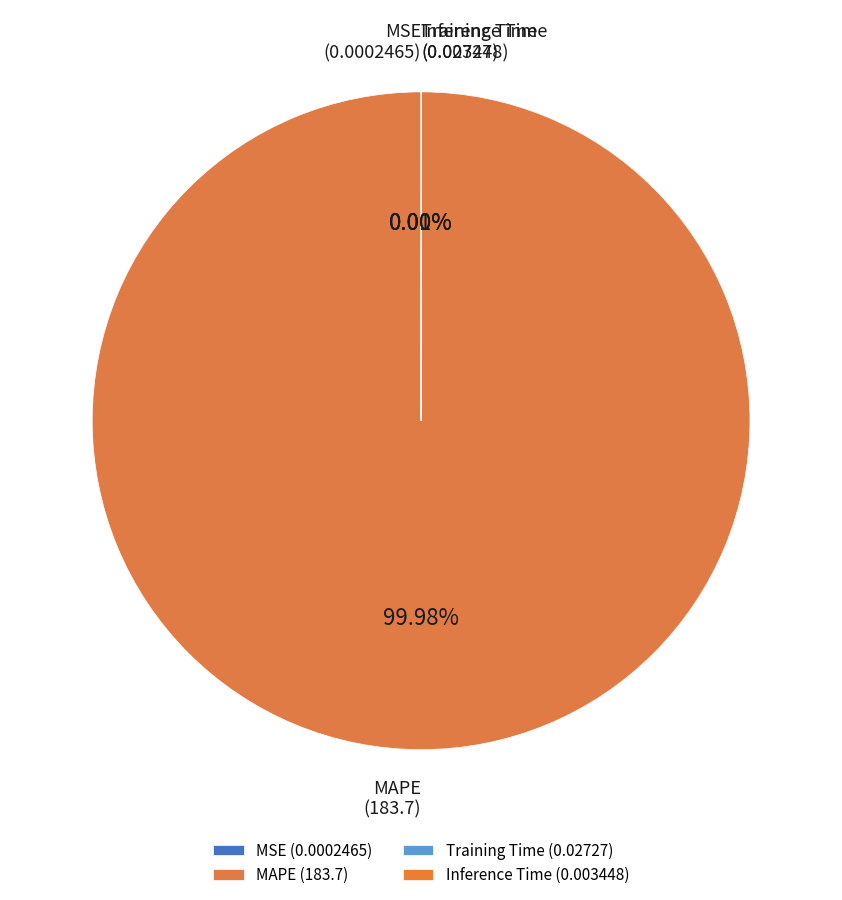

Is MAPE the majority of the pie?

Yes